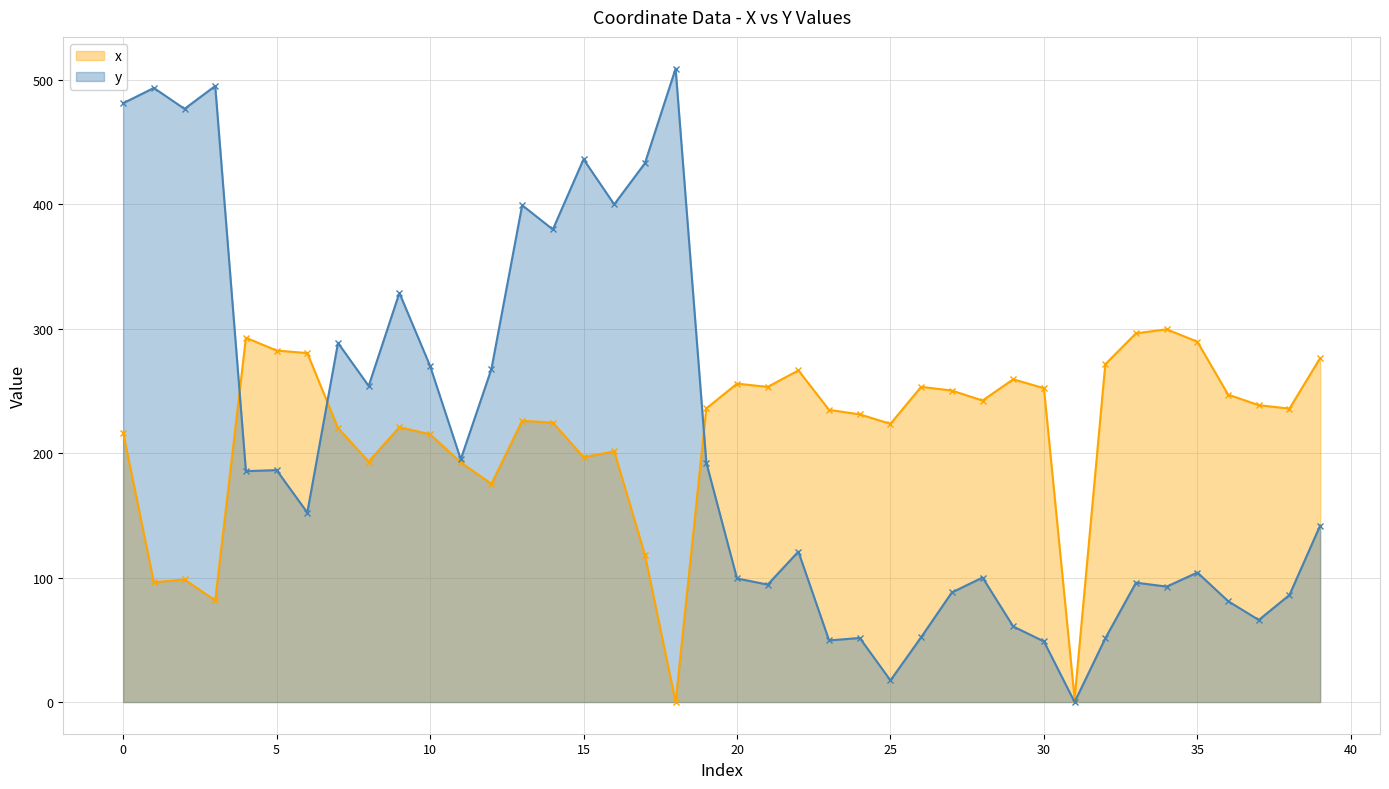

At which label is y closest to 254?

8